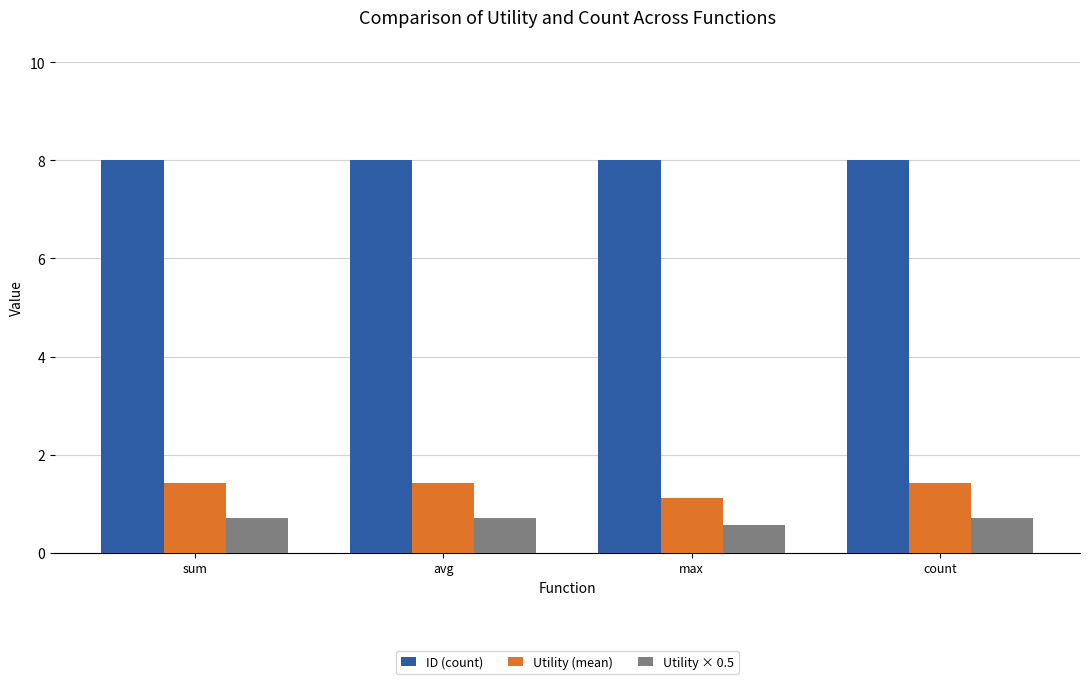

Is the value of ID (count) at max greater than the value of Utility × 0.5 at sum?

Yes